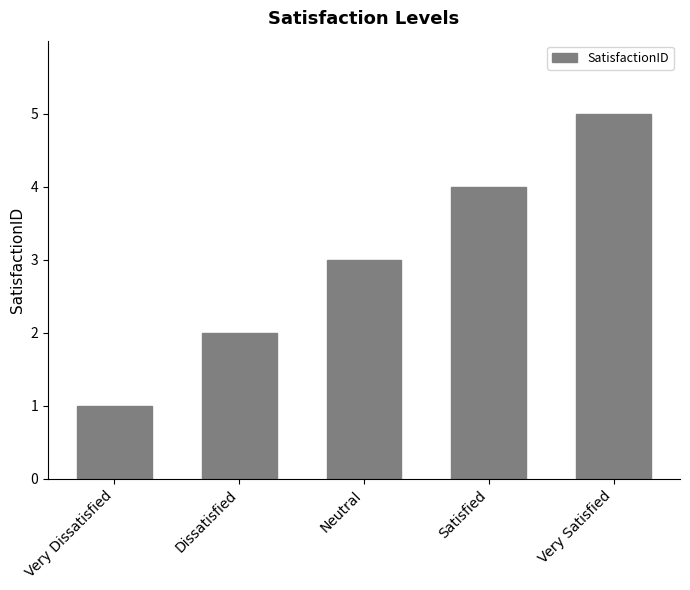

Rank the categories by value from lowest to highest.

Very Dissatisfied, Dissatisfied, Neutral, Satisfied, Very Satisfied